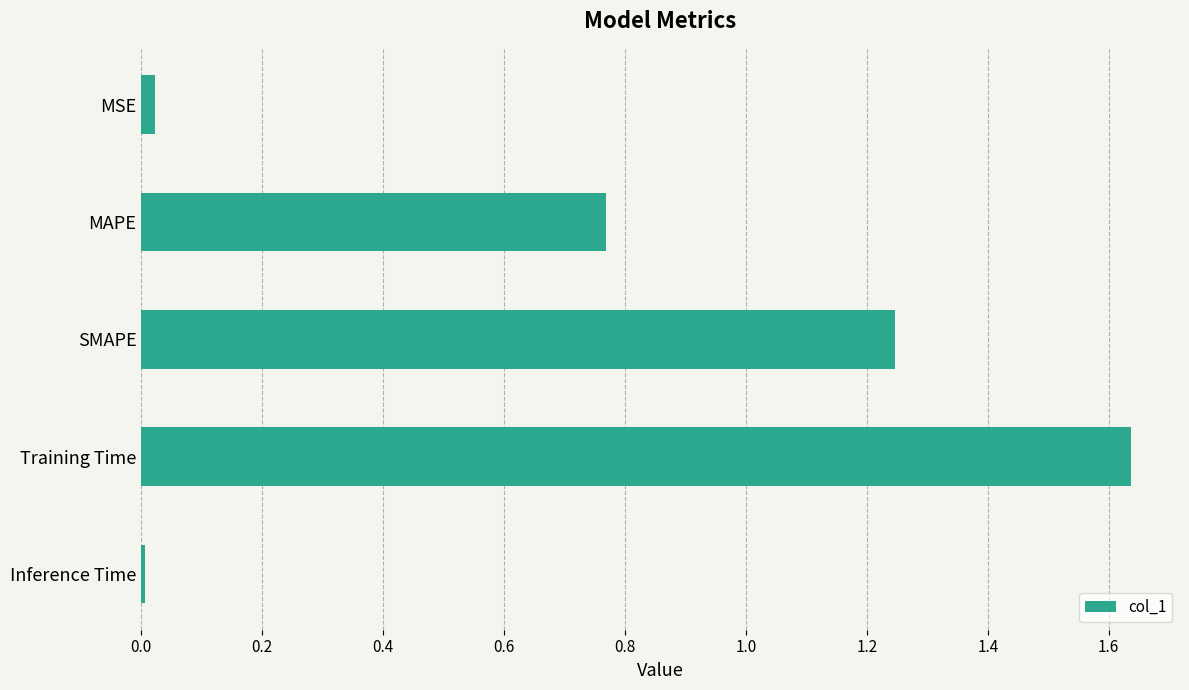

Which label corresponds to the largest value in the chart?

Training Time